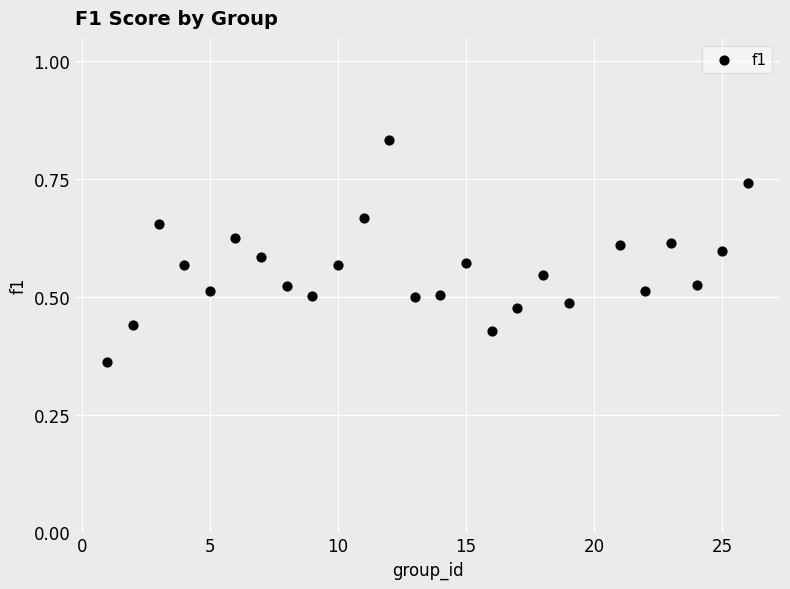

What is the range of X values (max minus min)?

25.0